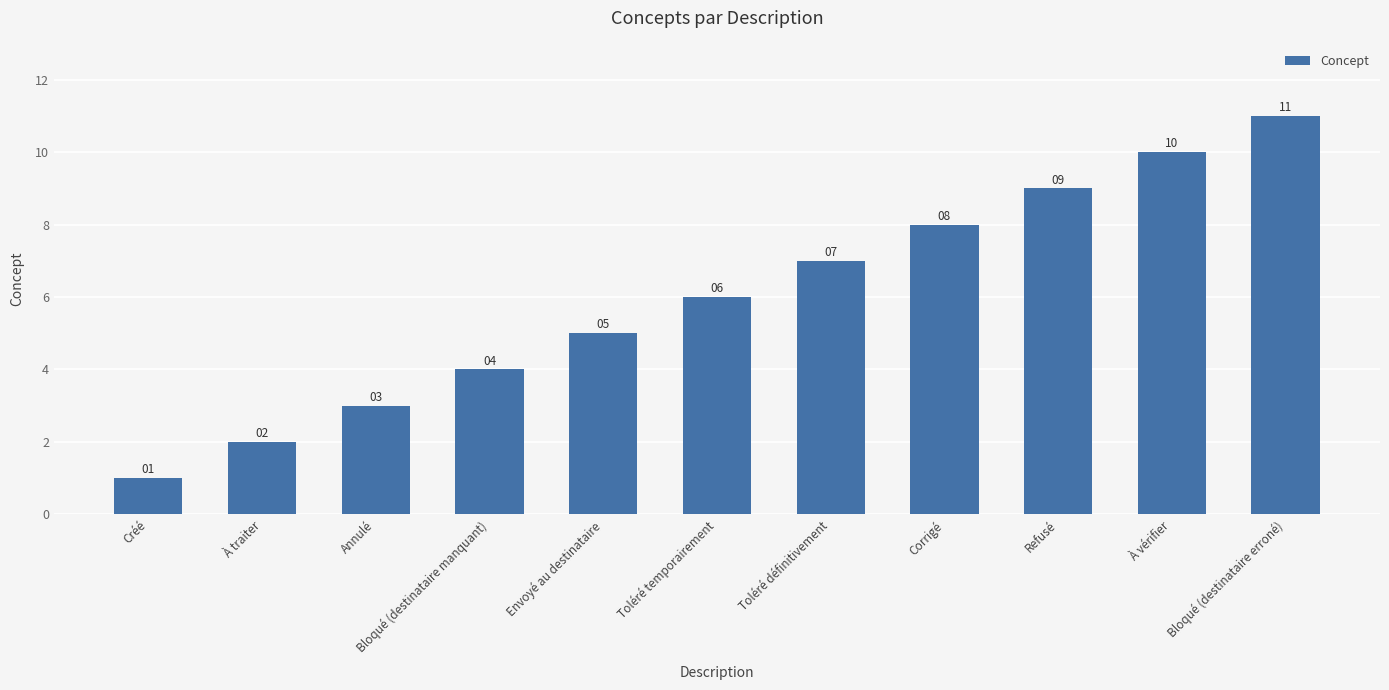

Does the chart contain stacked bars?

No